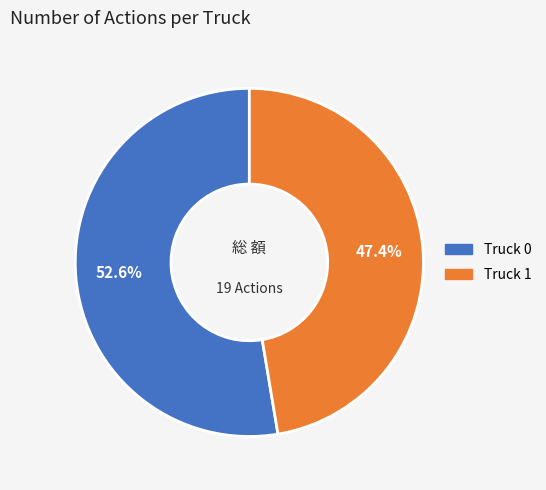

Which slice represents more than half of the pie?

Truck 0